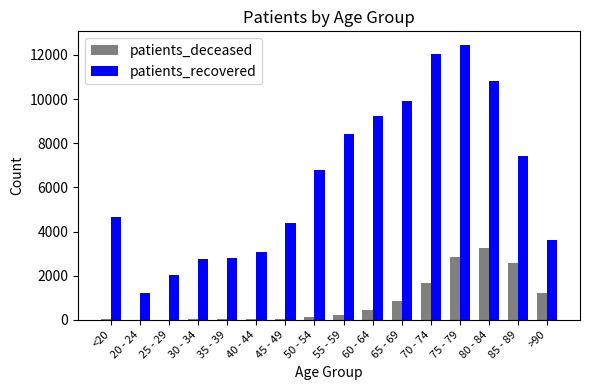

Which series has the widest spread of values?

patients_recovered